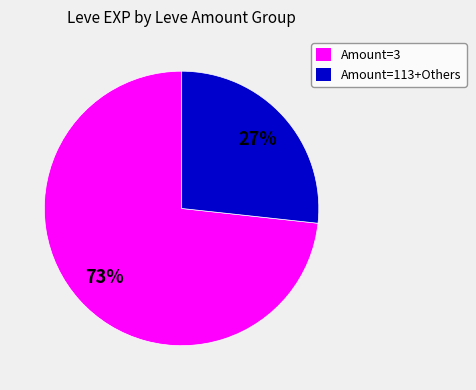

Combined, do Amount=113+Others and Amount=3 account for over 50%?

Yes